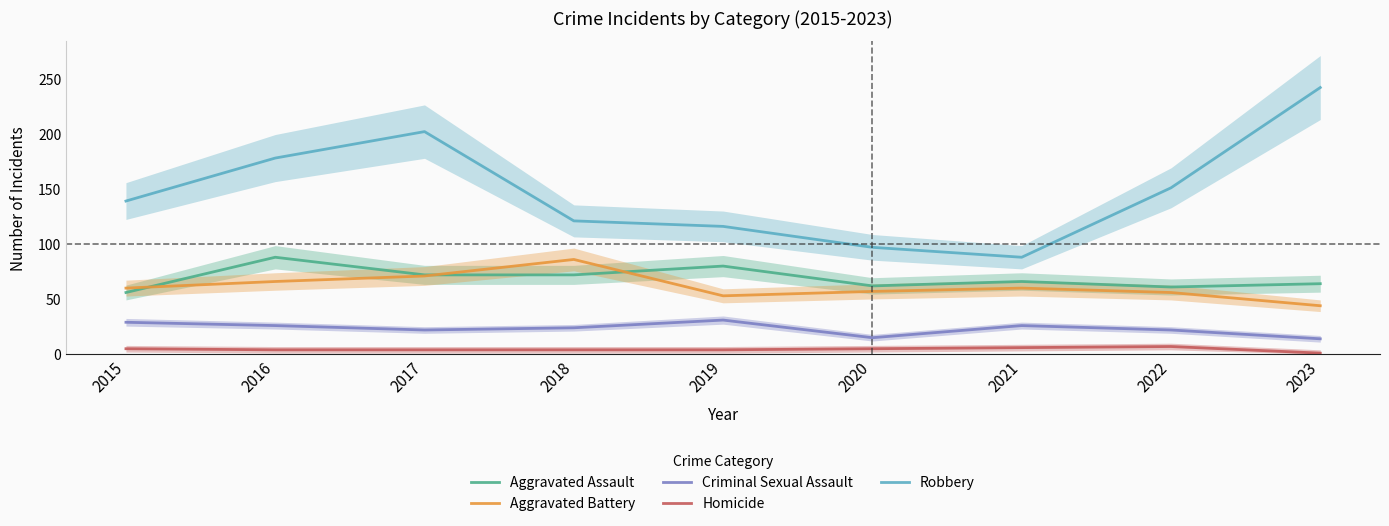

At which category is the sum across all series the highest?

2017